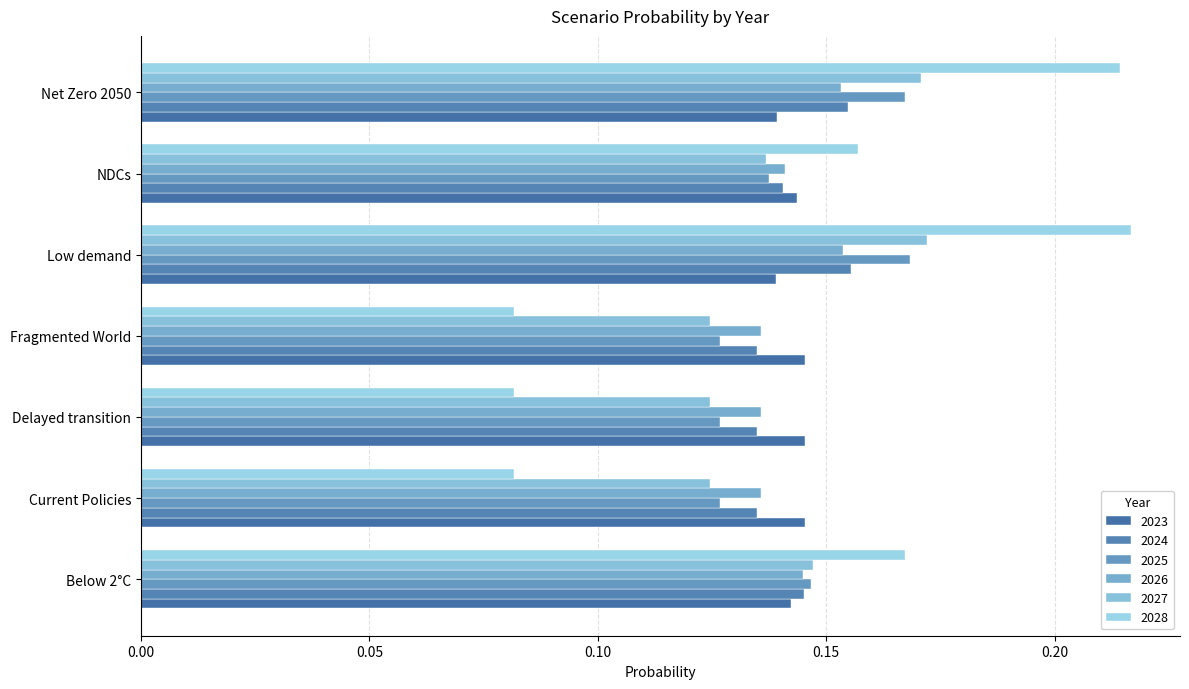

What is the value of the 2023 bar at the 2nd from the left?

0.1